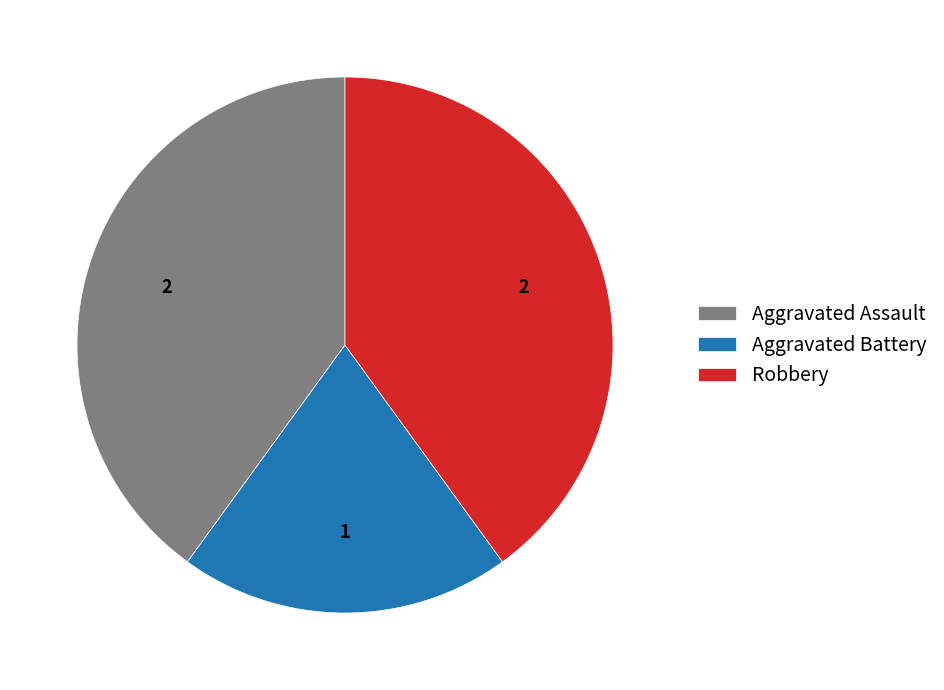

The Robbery slice represents 40% of the pie. True or false?

True